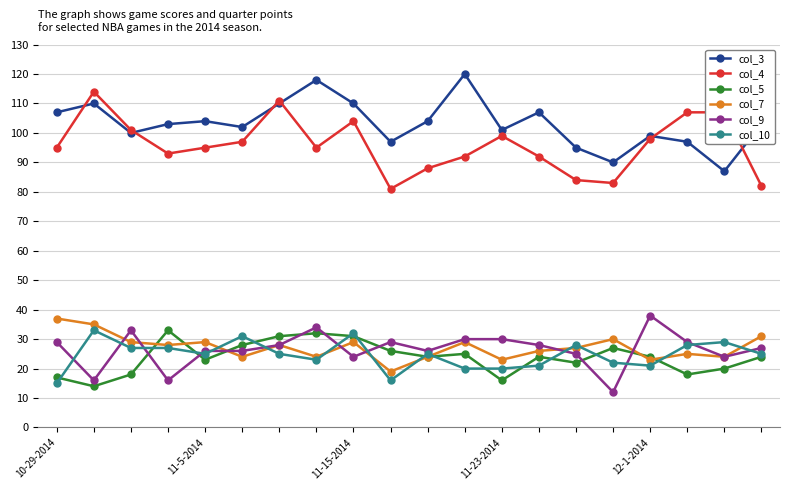

True or false: col_7 has more than 0 interior local peaks.

True